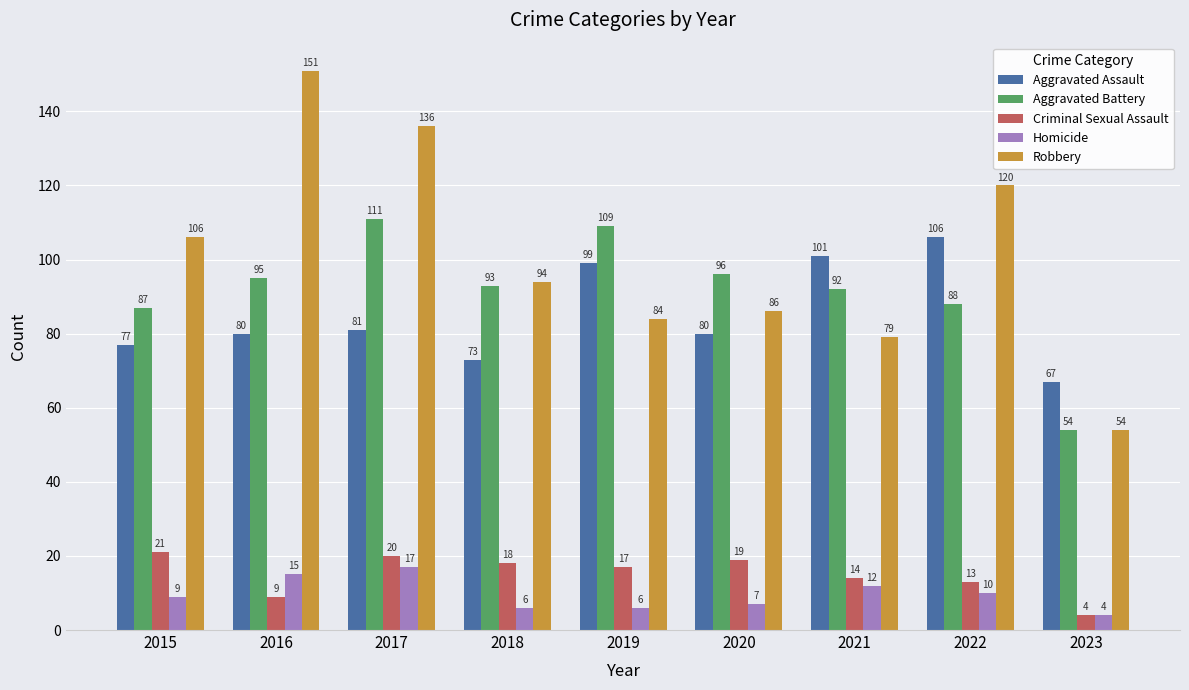

Rank the categories by Aggravated Battery value from highest to lowest.

2017, 2019, 2020, 2016, 2018, 2021, 2022, 2015, 2023